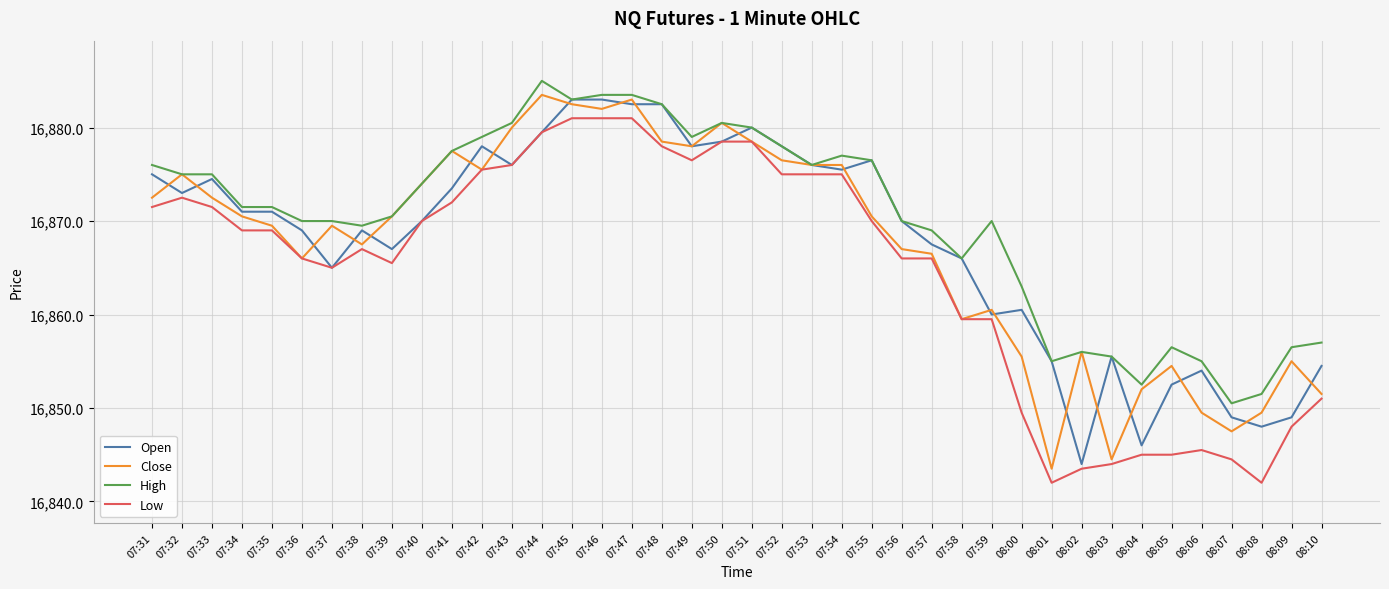

How many categories are shown in the chart?

40